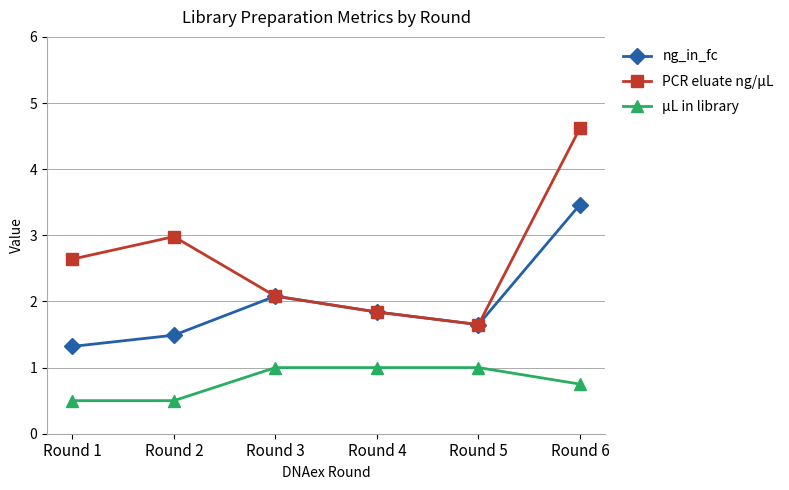

True or false: µL in library and ng_in_fc cross at least once.

False